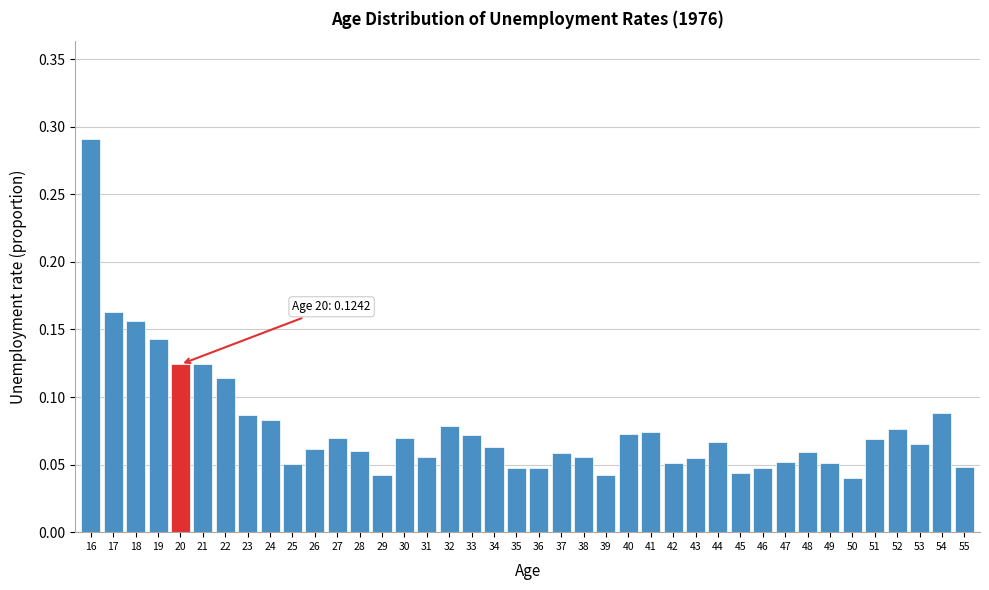

Which label corresponds to the largest value in the chart?

16